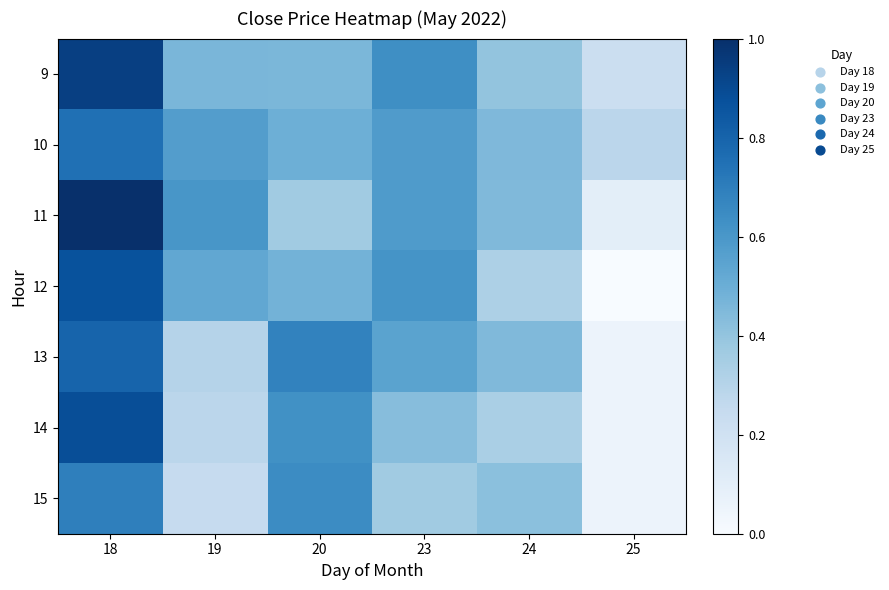

Between 23 and 20, which is larger?

23